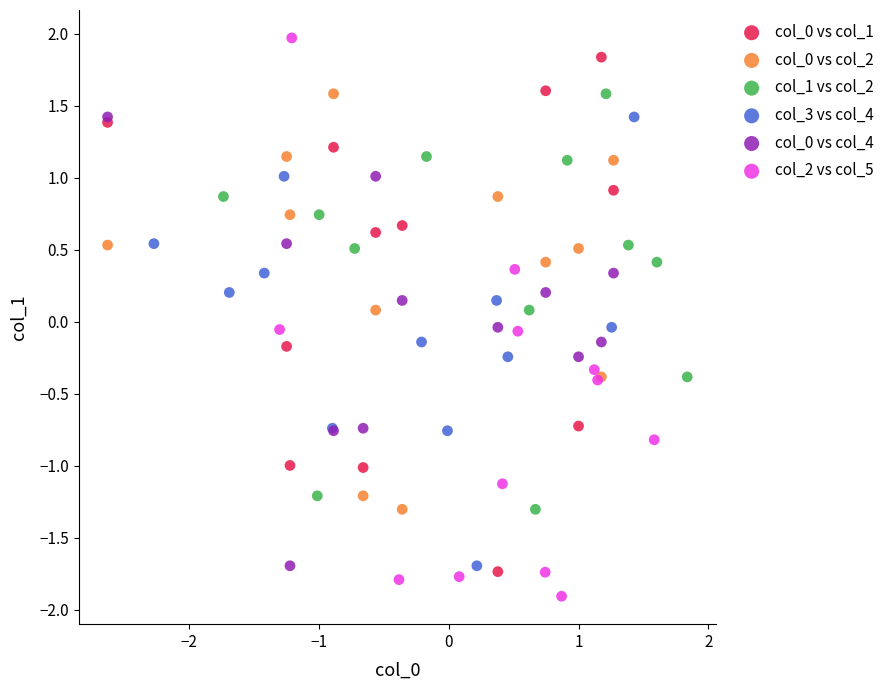

Which series has the largest Y range (max minus min)?

col_2 vs col_5